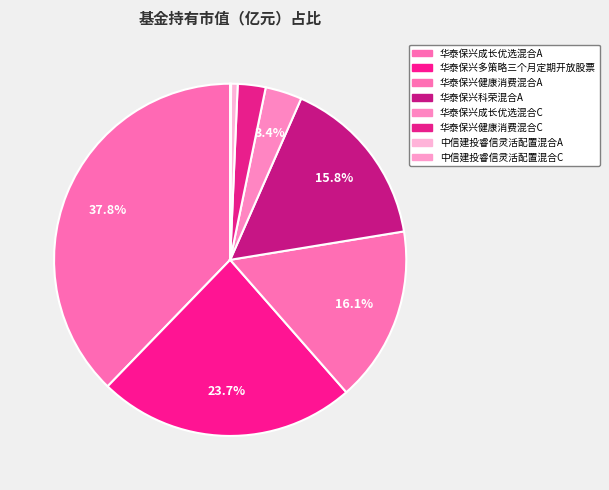

Which slice is the largest?

华泰保兴成长优选混合A